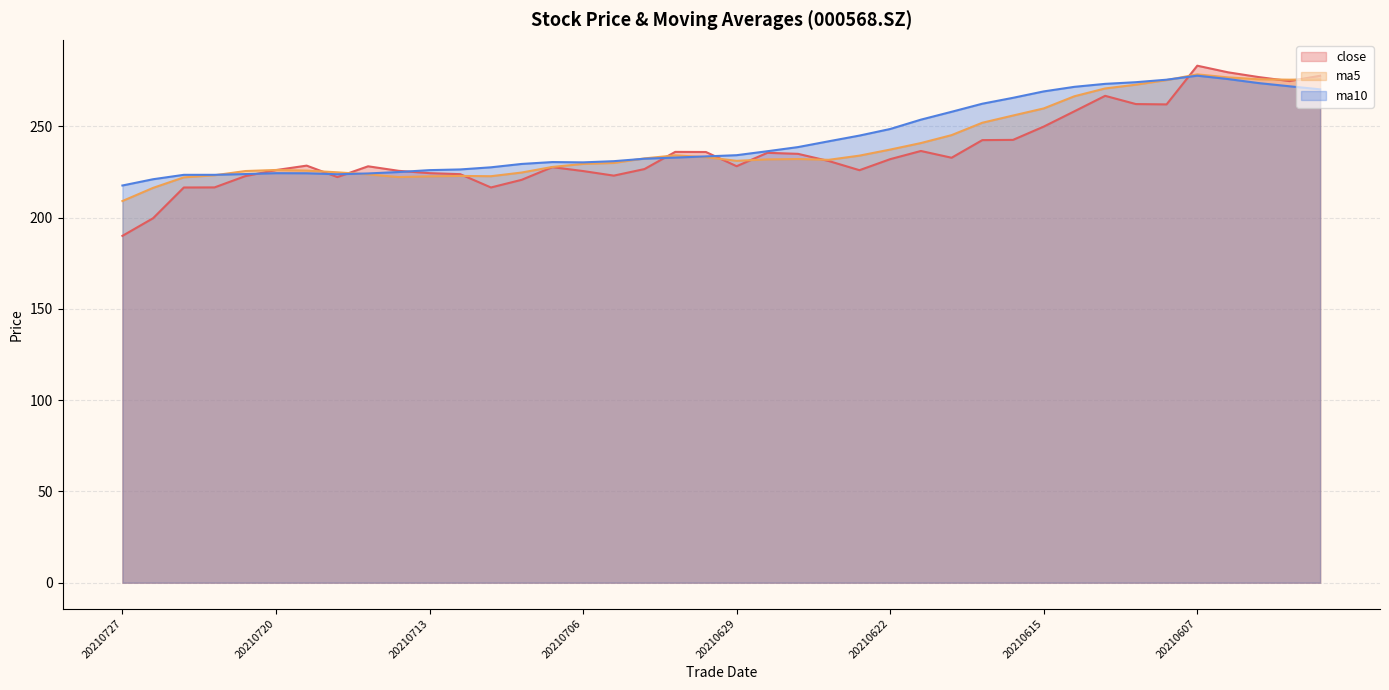

What is the value of the close point at the 21st from the left?

228.2